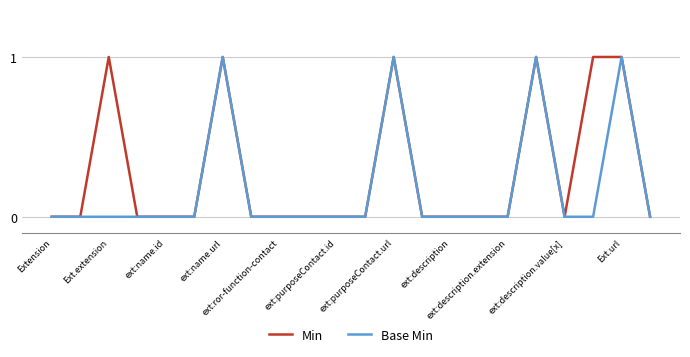

In Base Min, how many points are higher than both neighbors (excluding endpoints)?

4